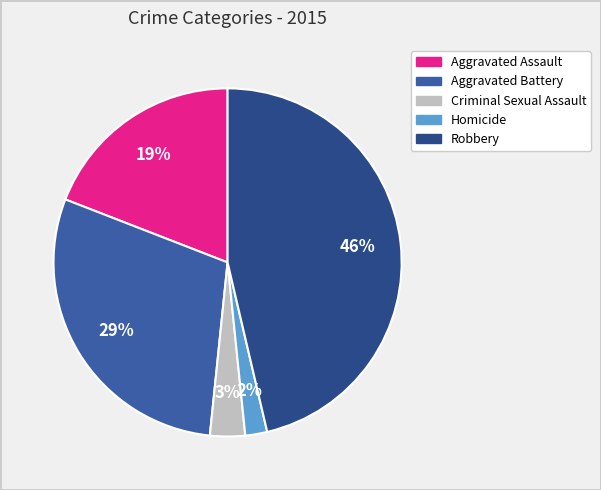

What percentage is the Aggravated Battery slice, to the nearest percent?

29%